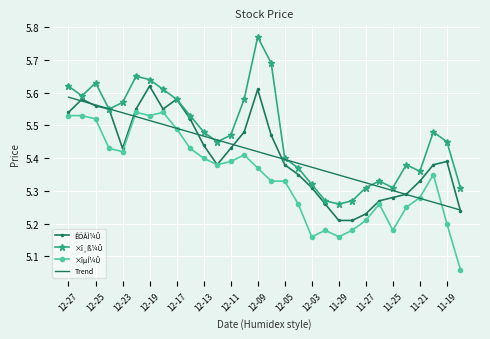

True or false: ×îµÍ¼Û and ×î¸ß¼Û cross at least once.

False